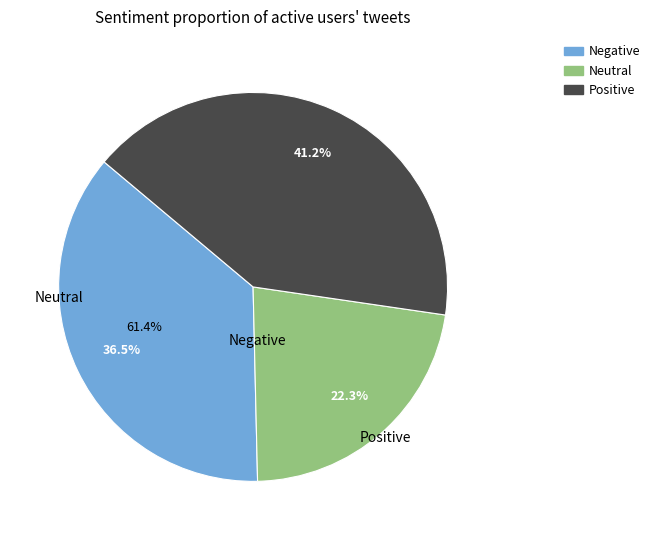

Does any single category account for the majority?

No